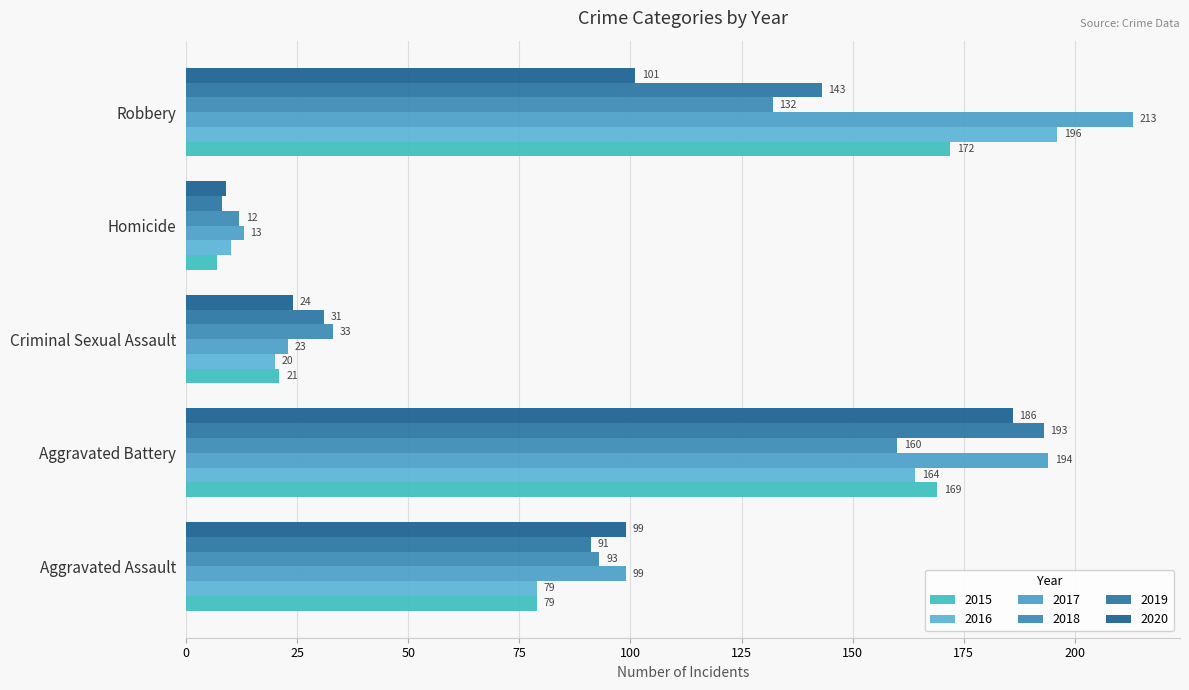

What is the total value across all series at Aggravated Assault?

540